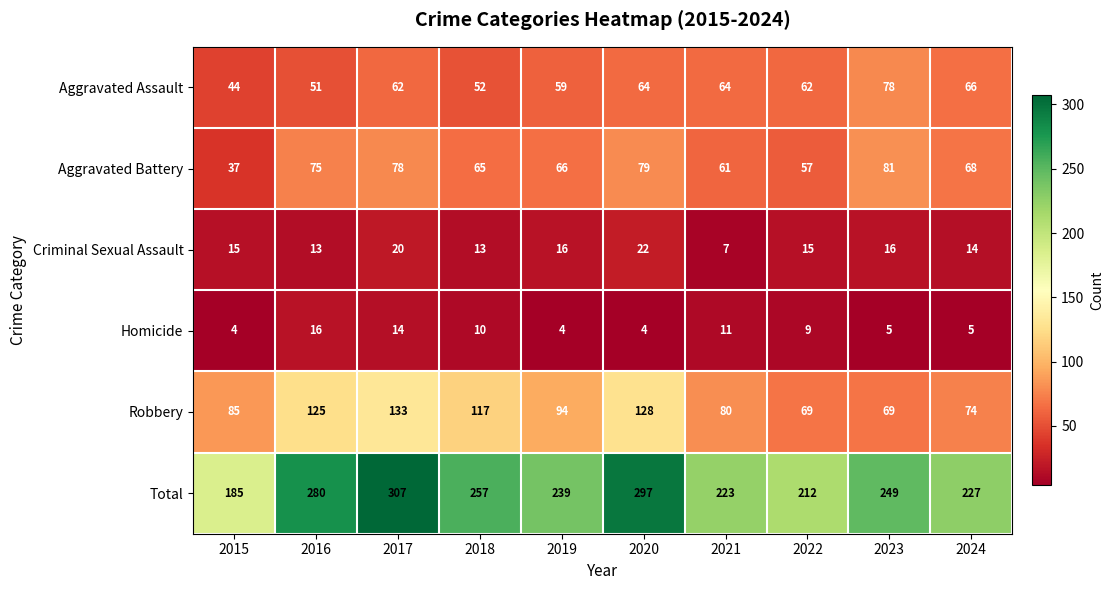

Which label corresponds to the largest value in the chart?

2017